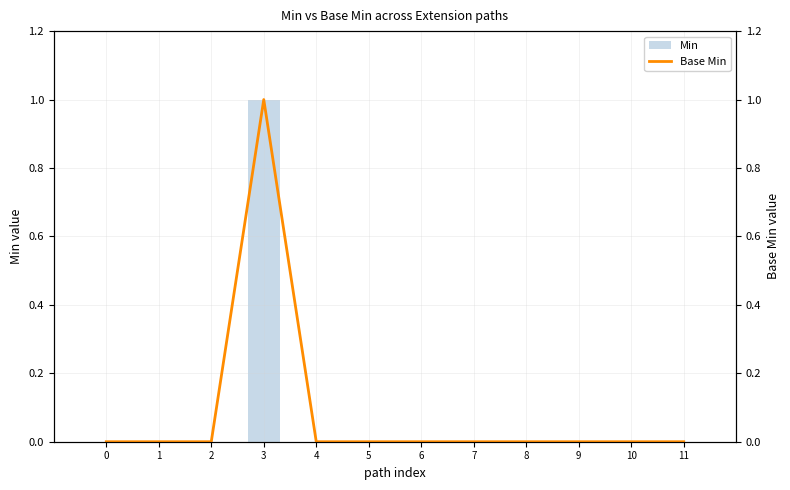

Which series has the largest range (max minus min)?

Min